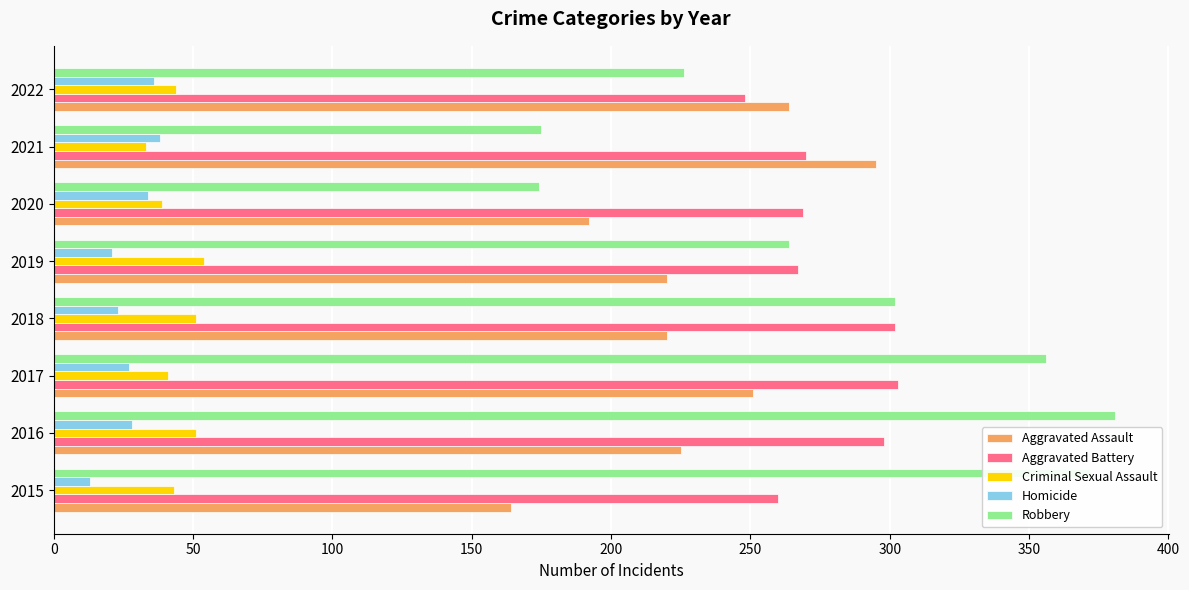

What are all the series names shown in the legend?

Aggravated Assault, Aggravated Battery, Criminal Sexual Assault, Homicide, Robbery